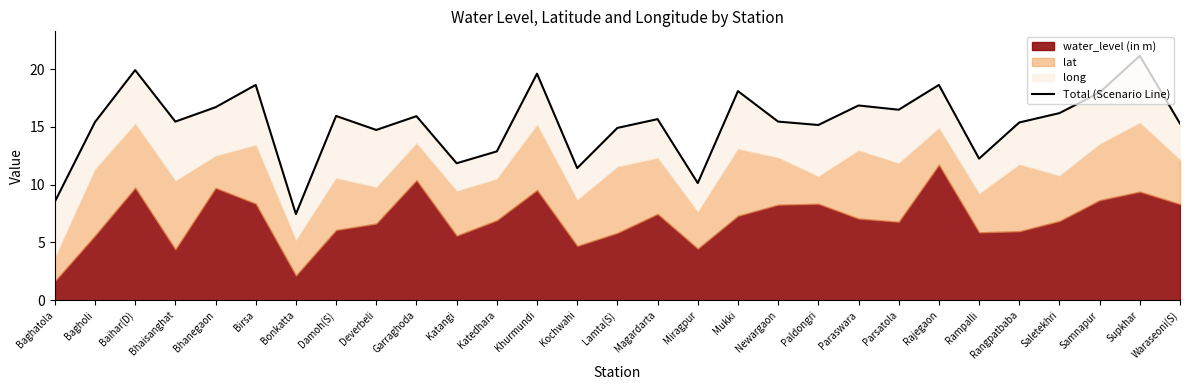

What is the ratio of the value at Damoh(S) to the value at Katangi?

1.3